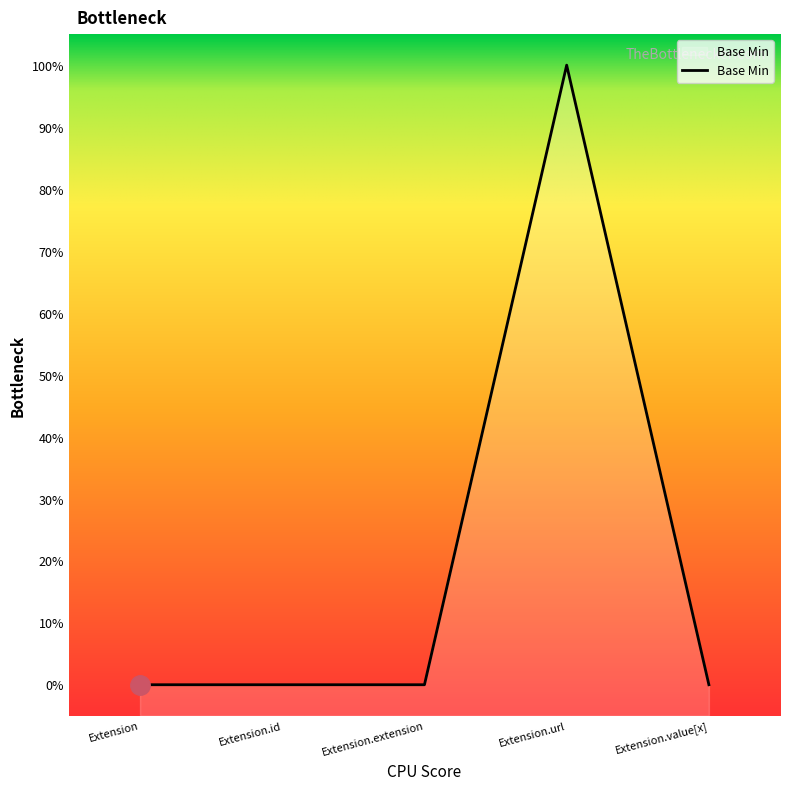

Is it true that the value at Extension.value[x] is 0?

True